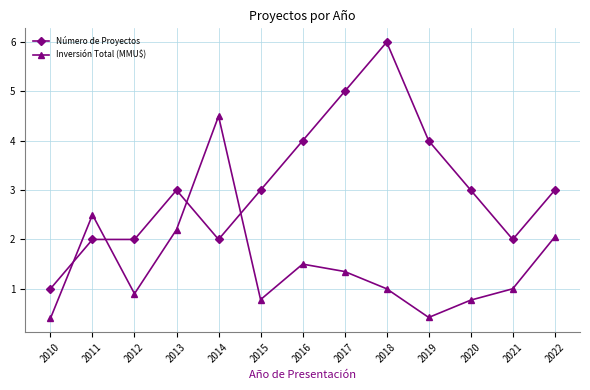

List the series in order of their overall mean, highest first.

Número de Proyectos, Inversión Total (MMU$)